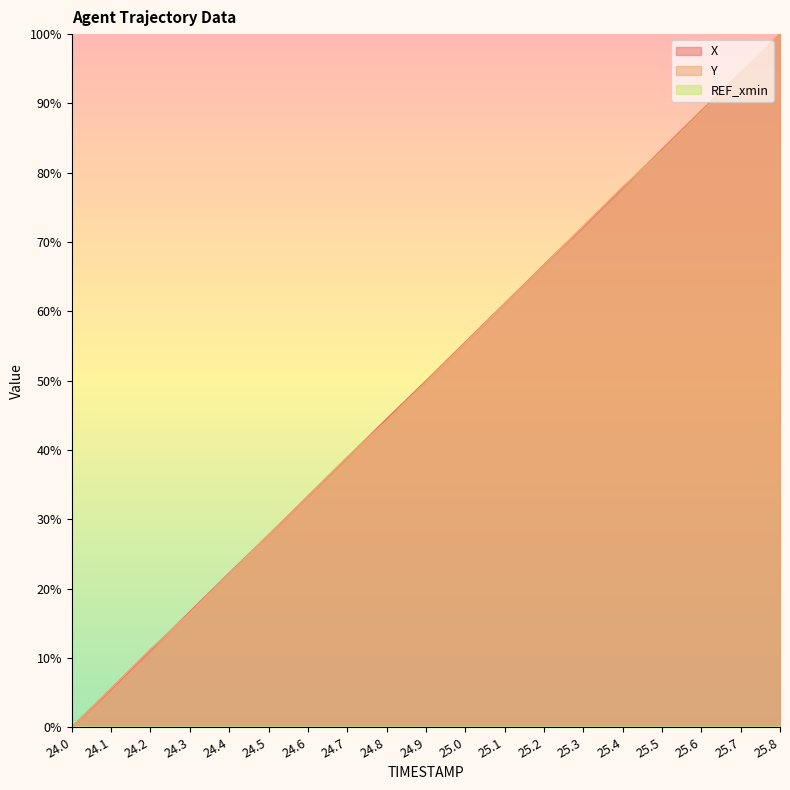

What is the value of the Y point at the 6th from the left?

27.7